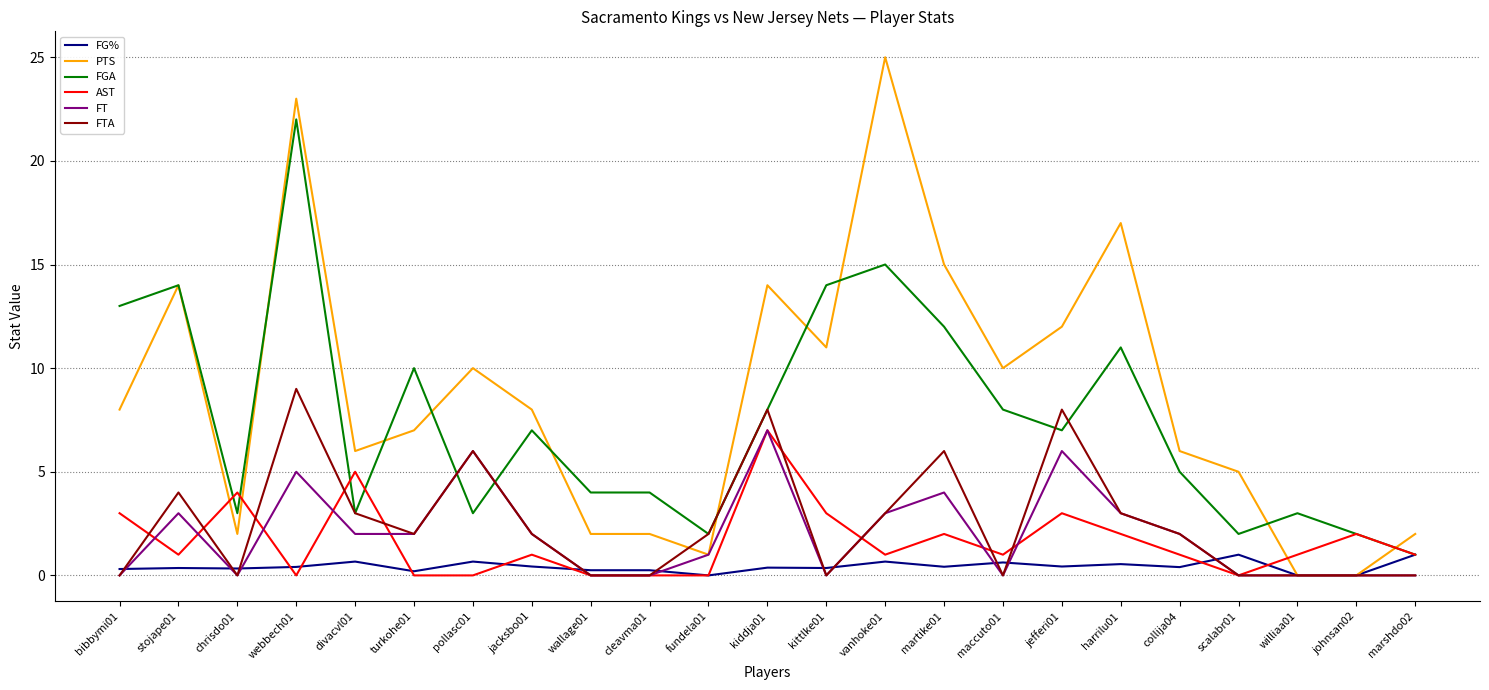

What is the difference between the maximum and minimum values in the PTS series?

25.0